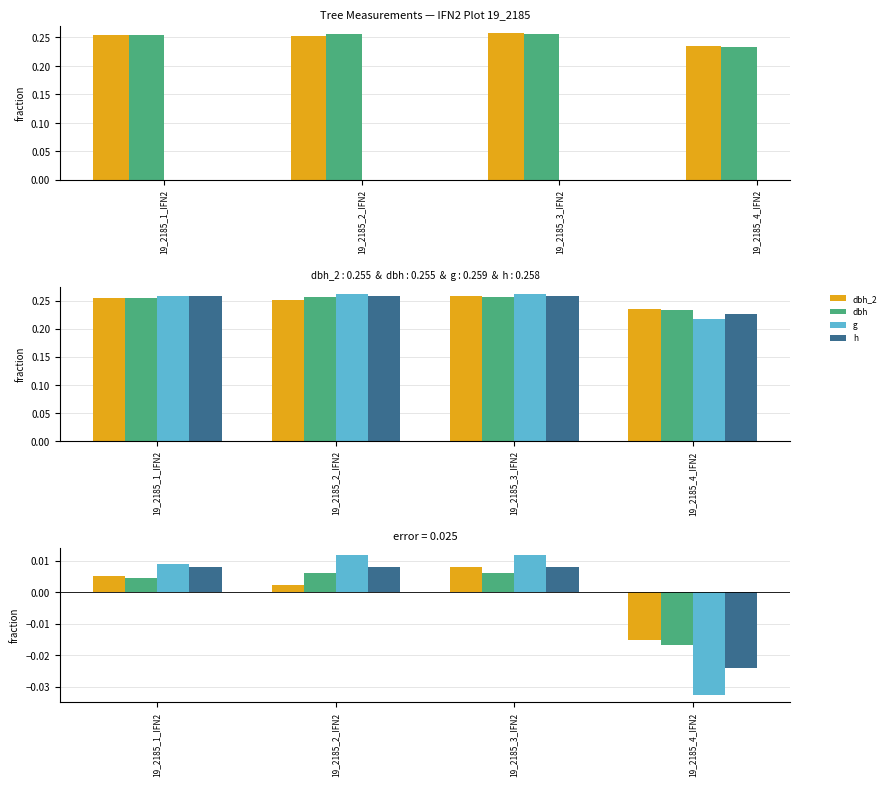

Where does the dbh series first go above 0?

19_2185_1_IFN2